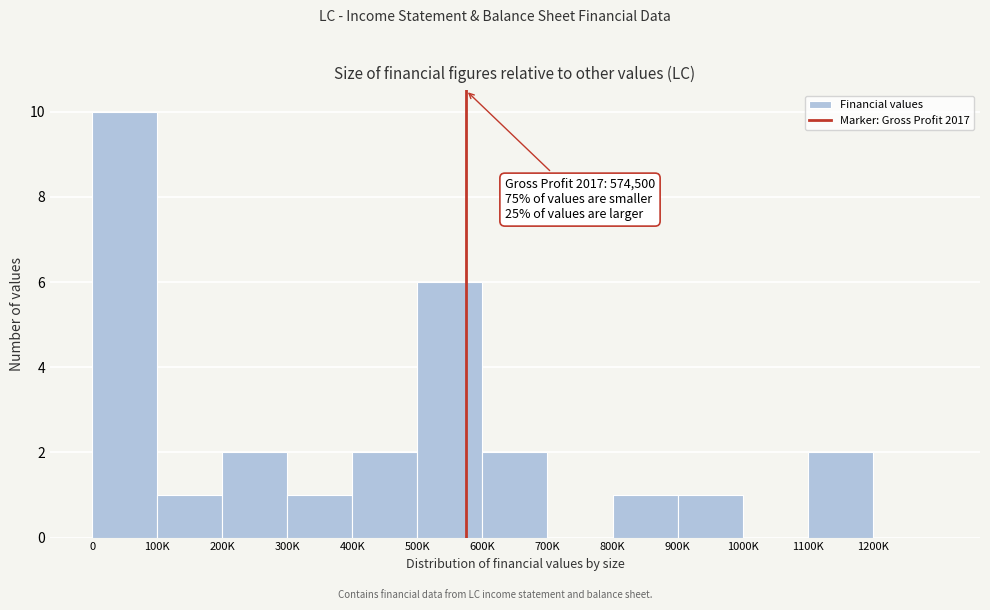

Reading left to right, transcribe all the data shown in this chart.

0=10	100K=1	200K=2	300K=1	400K=2	500K=6	600K=2	700K=0	800K=1	900K=1	1000K=0	1100K=2	1200K=0